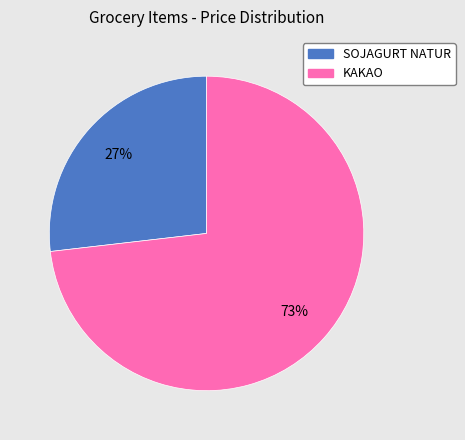

Rank the categories by value from lowest to highest.

SOJAGURT NATUR, KAKAO